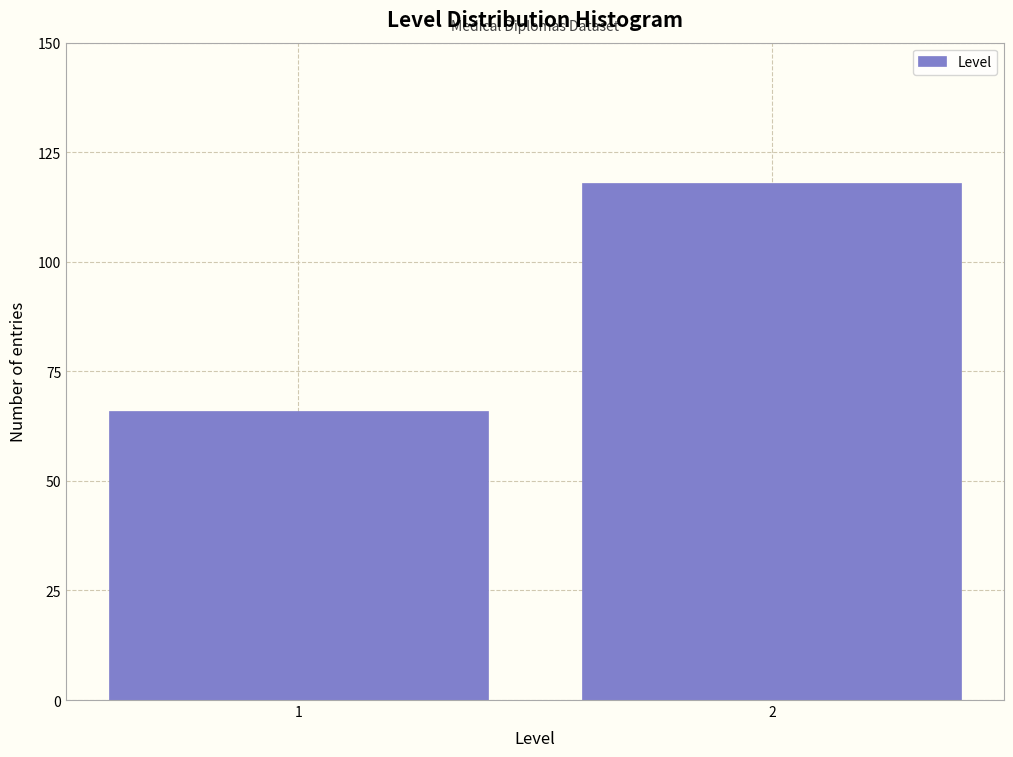

Reading left to right, list all the values displayed in this chart.

66	118